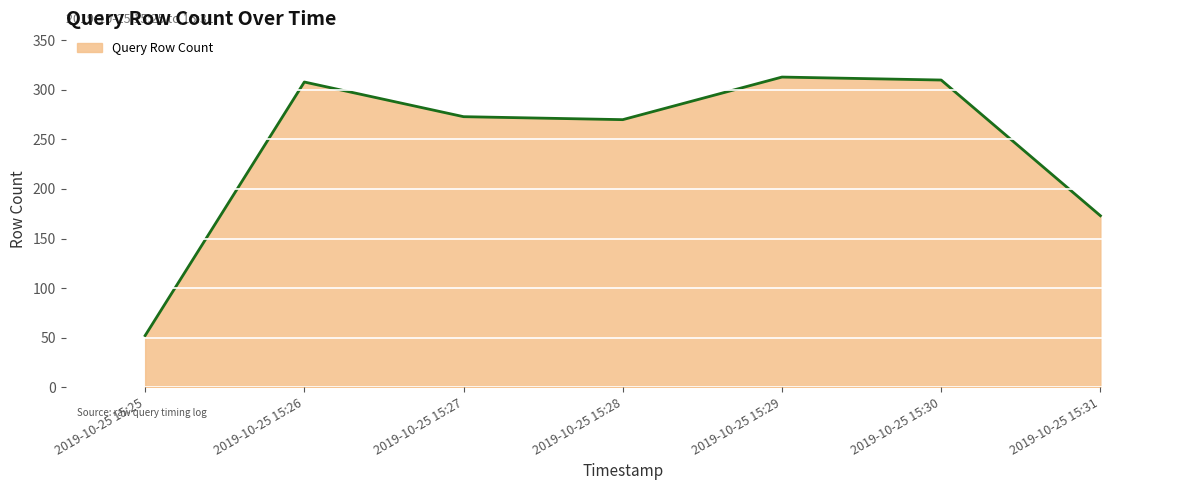

Where is the data nearest to the value 182?

2019-10-25 15:31